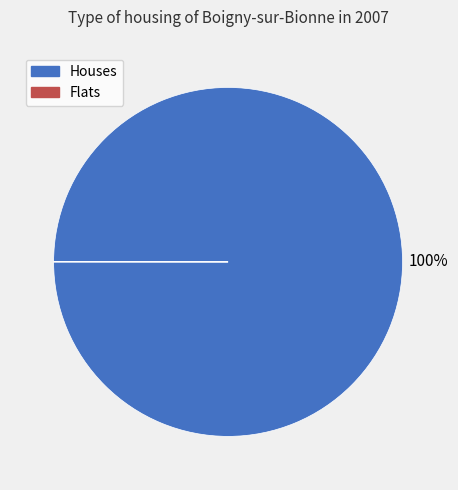

What is the largest slice in the pie chart?

Houses